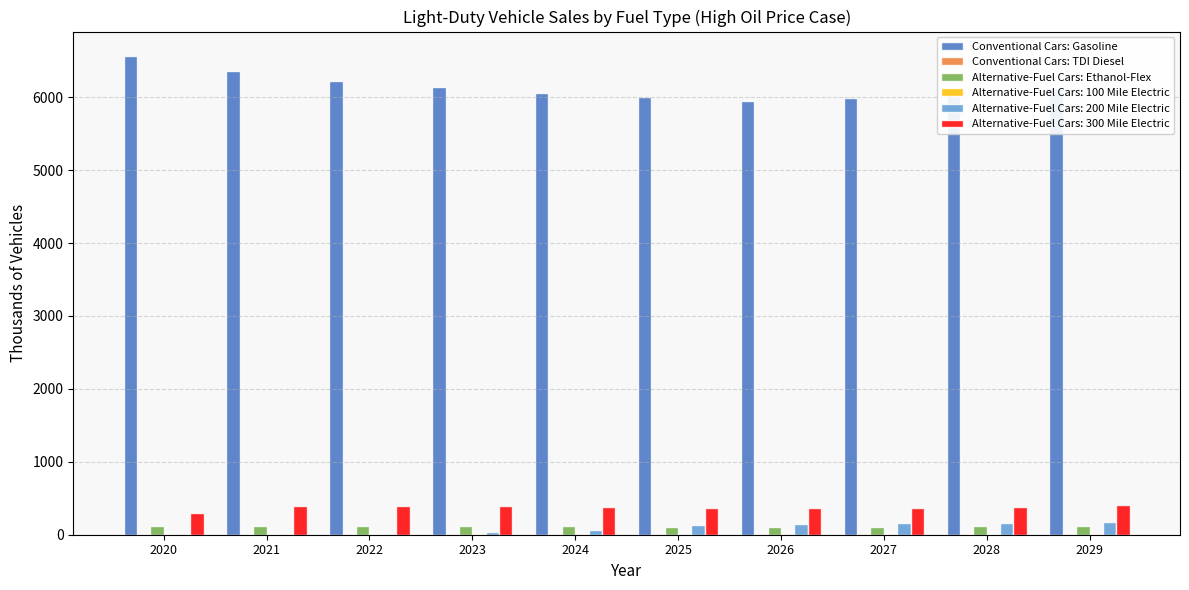

What is the difference between the Conventional Cars: Gasoline values at 2028 and 2029?

77.6